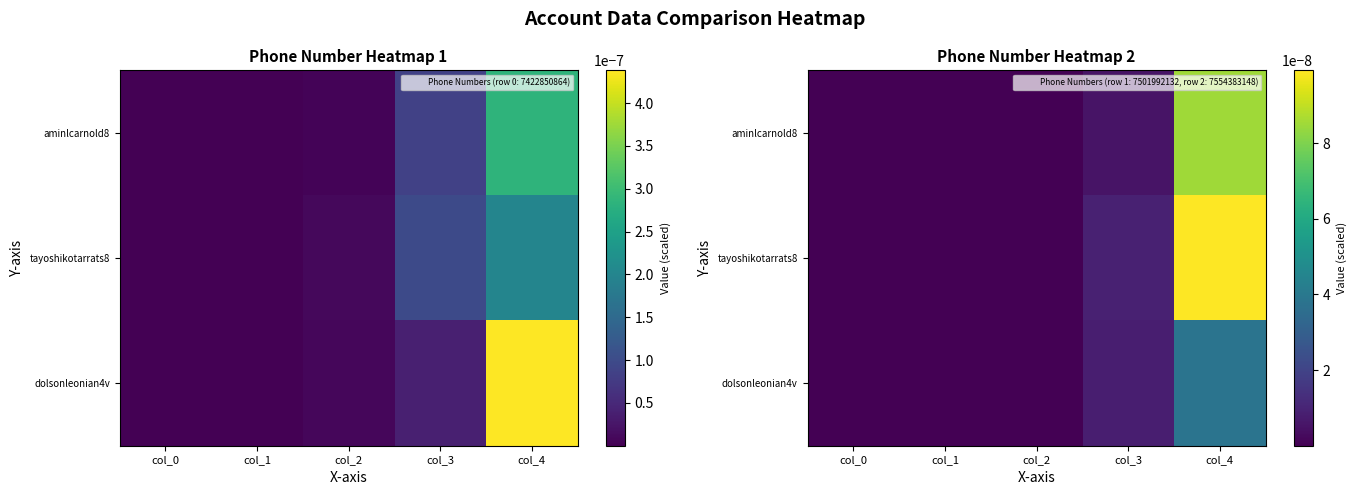

Is the value of dolsonleonian4v at col_4 greater than the value of tayoshikotarrats8 at col_4?

No